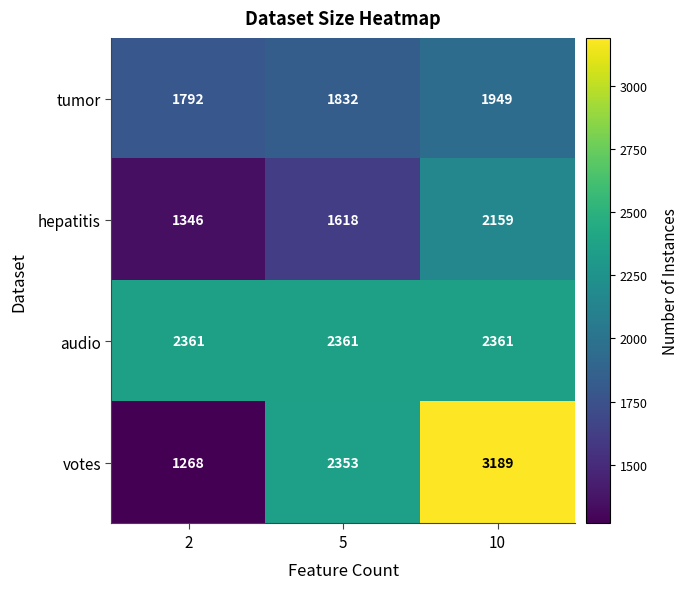

What is the total value across all series at 2?

6767